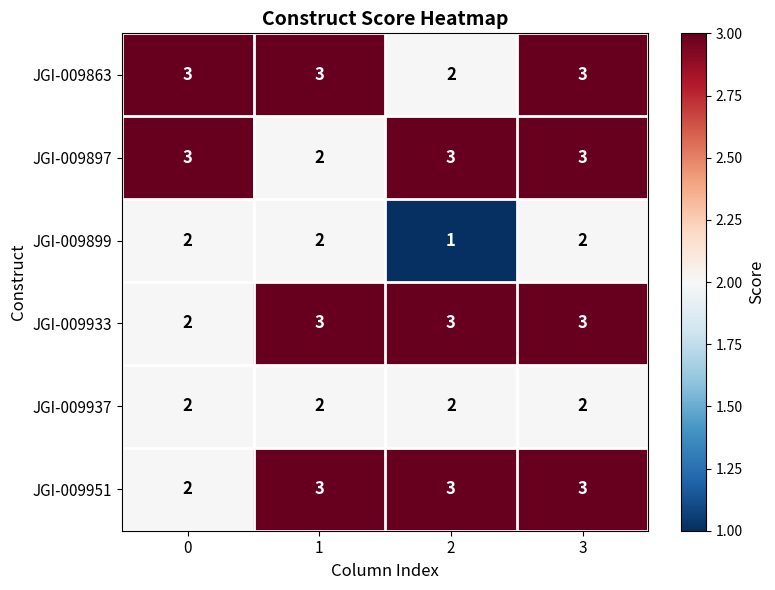

The value of JGI-009897 at 0 is 1. True or false?

False